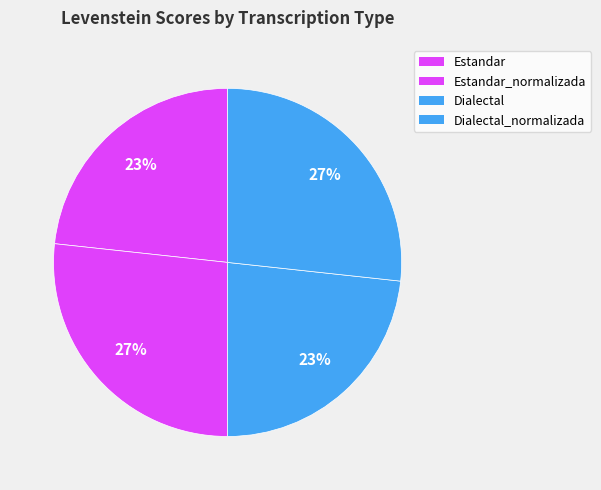

How many slices are in this pie chart?

4